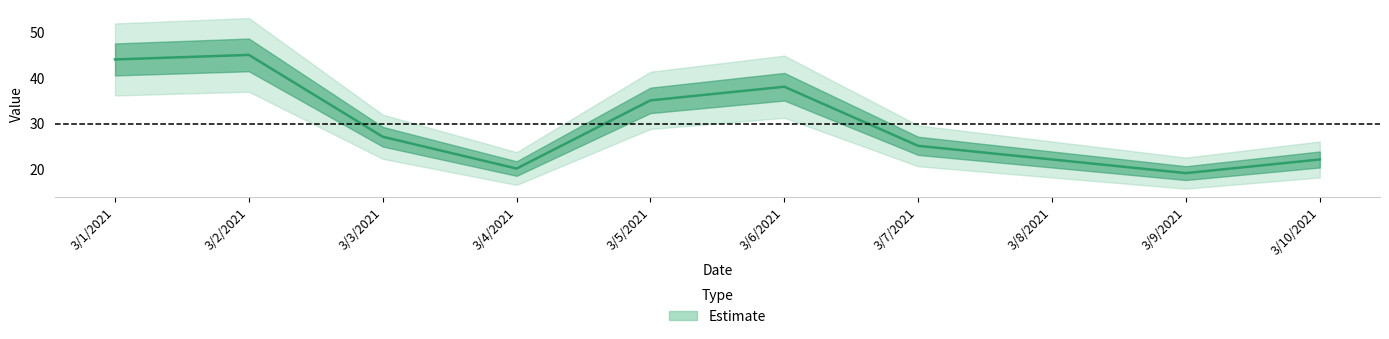

Rank the categories by value from lowest to highest.

3/9/2021, 3/4/2021, 3/8/2021, 3/10/2021, 3/7/2021, 3/3/2021, 3/5/2021, 3/6/2021, 3/1/2021, 3/2/2021